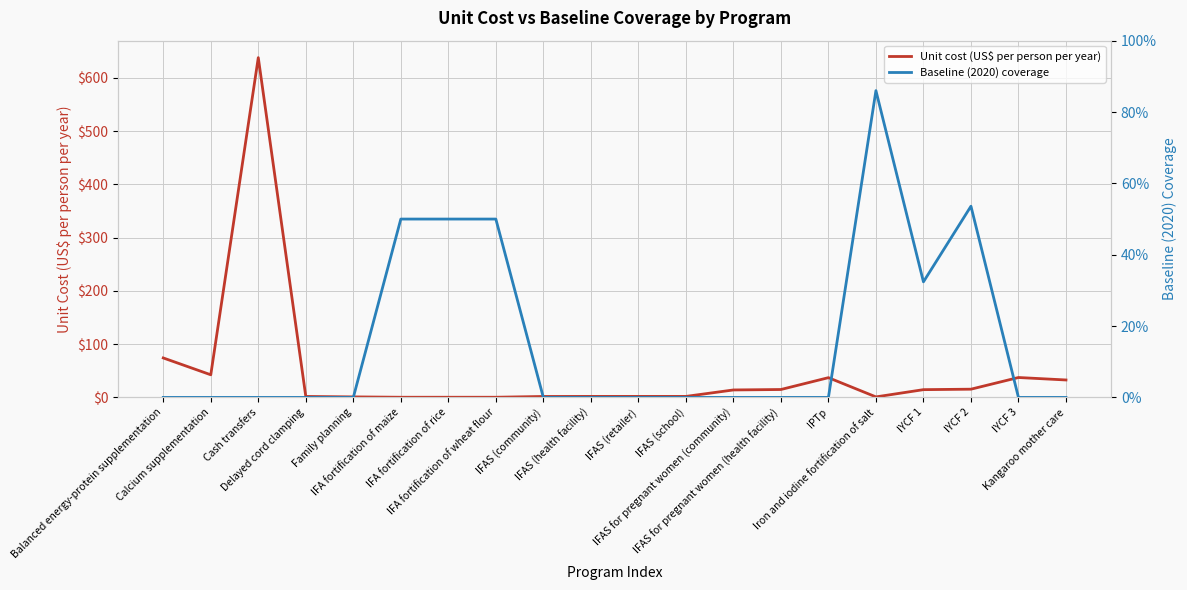

What value does the Unit cost (US$ per person per year) series have at IYCF 2?

15.5